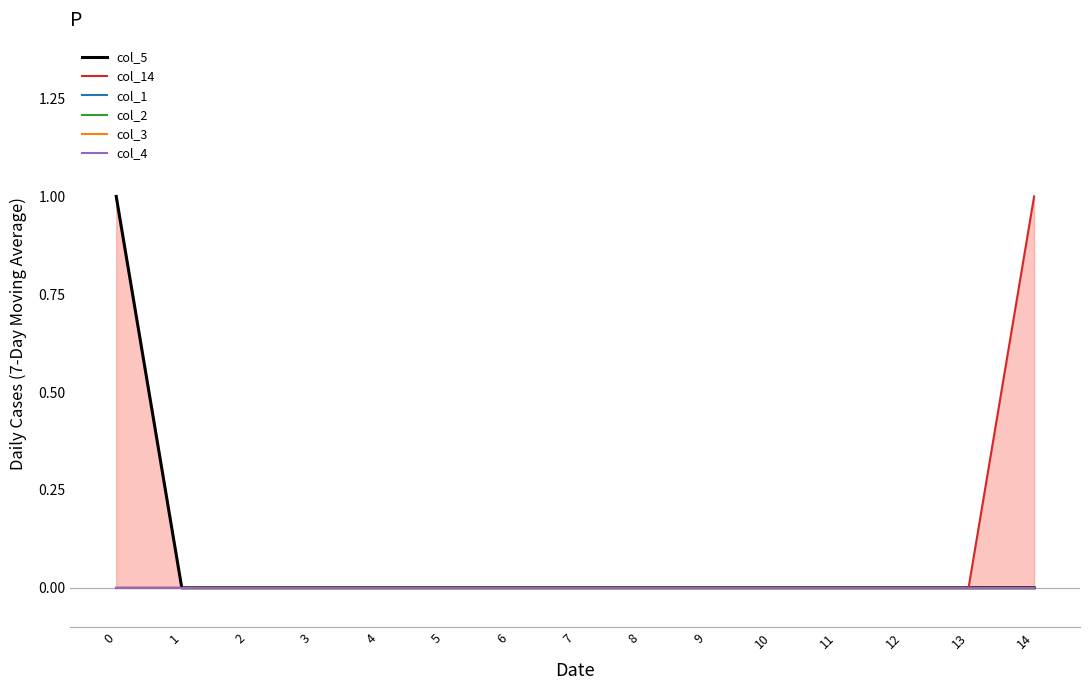

How many data points does each series have?

15